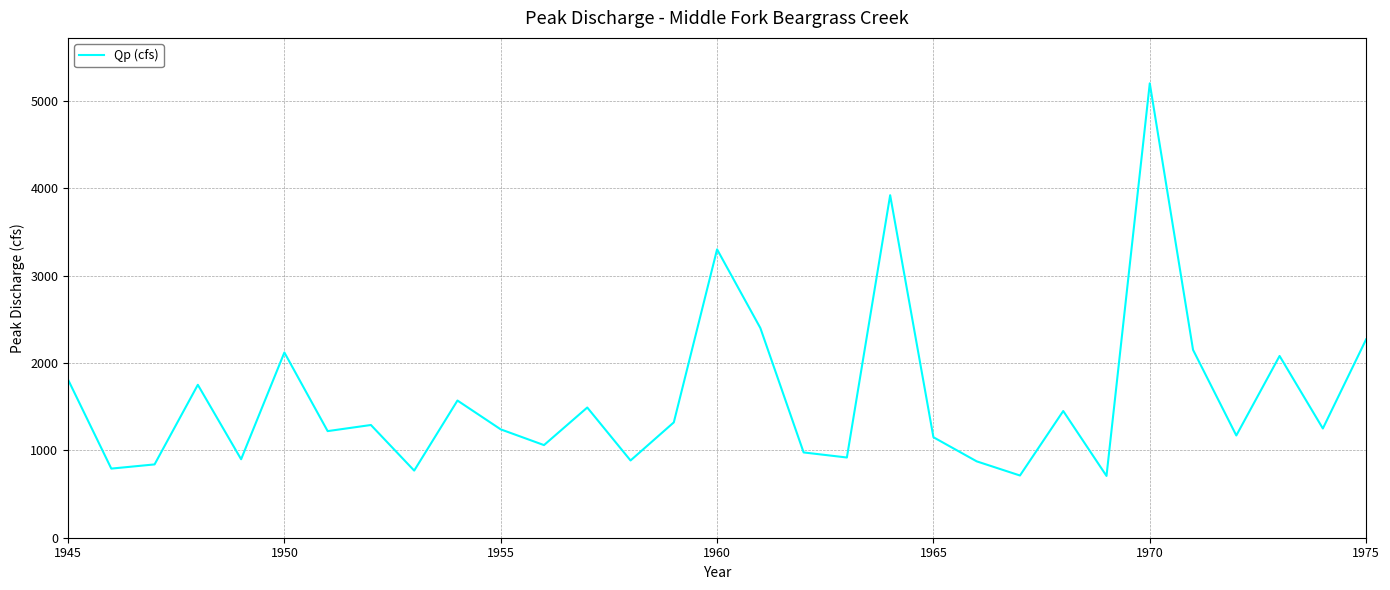

What is the difference between the maximum and minimum values?

4493